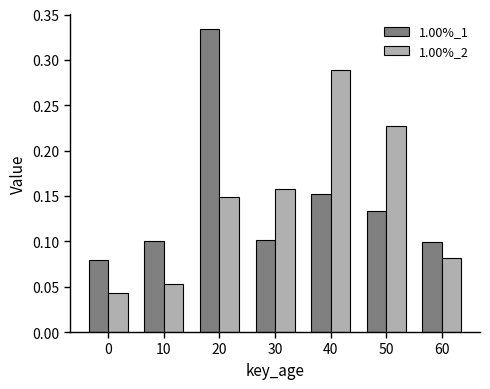

Is the value of 1.00%_1 at 10 greater than the value of 1.00%_2 at 0?

Yes